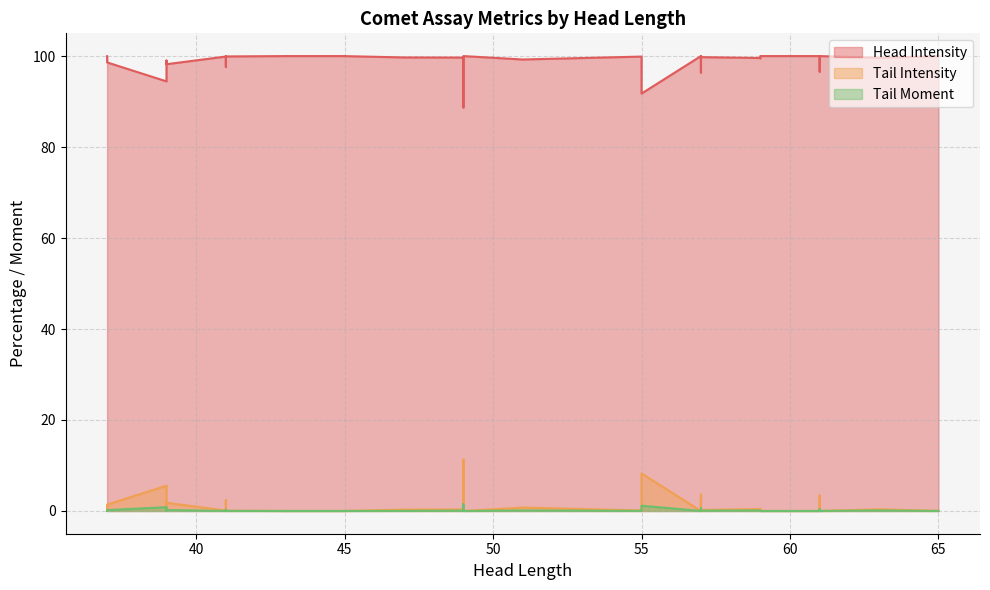

Where is Head Intensity nearest to the value 94?

39